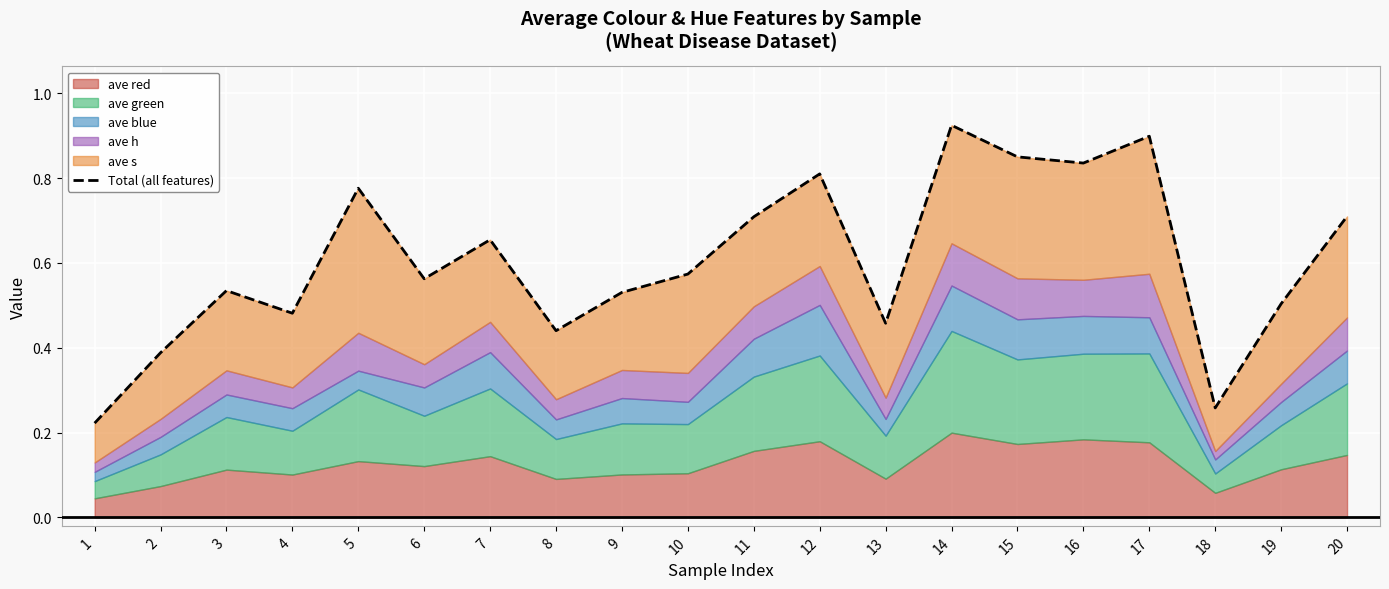

Which has a higher value, 14 or 2?

14